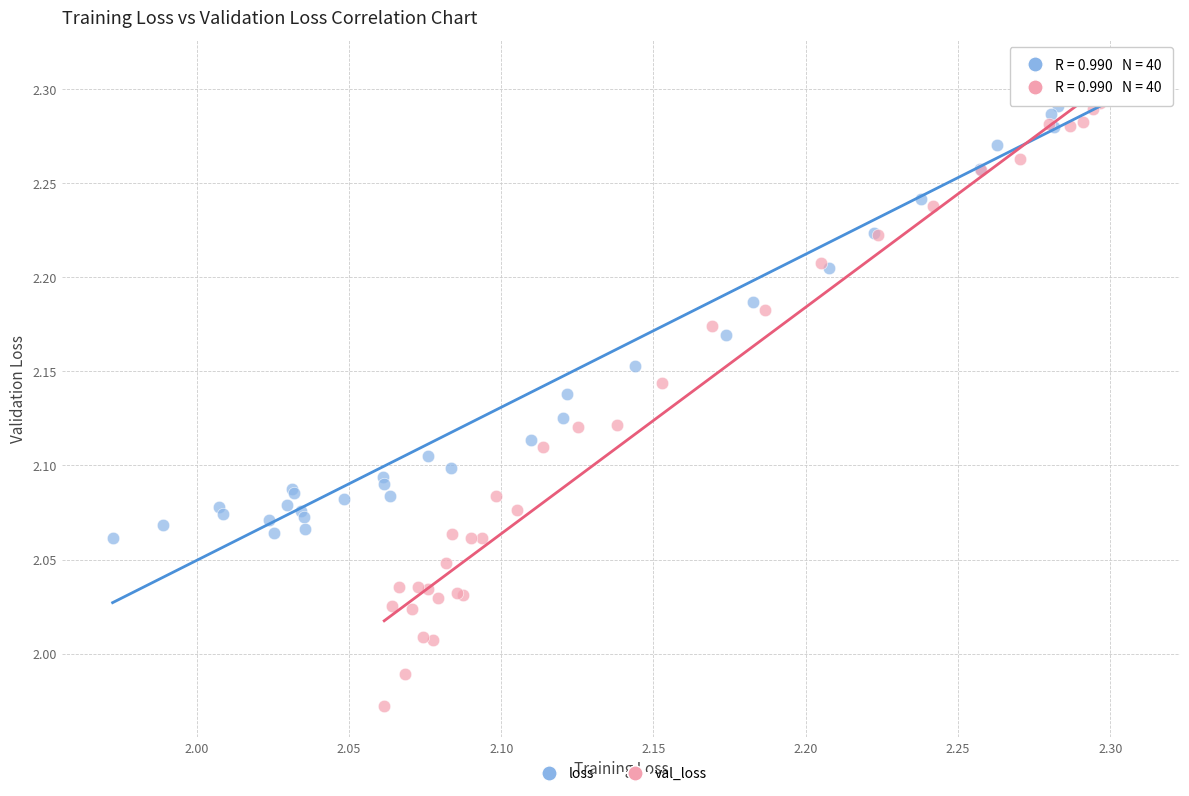

Which series contains the lowest Y value?

val_loss